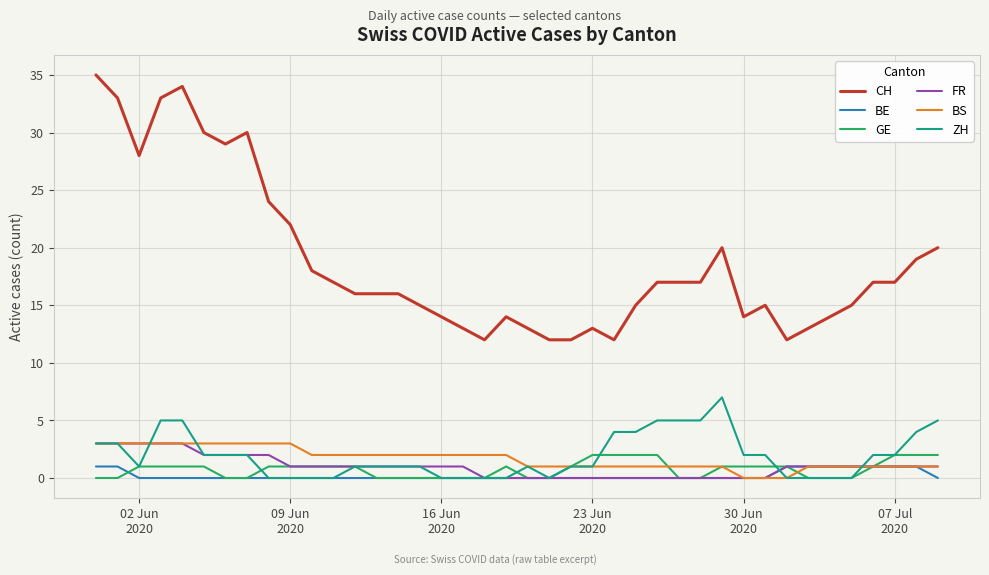

True or false: GE and CH cross at least once.

False